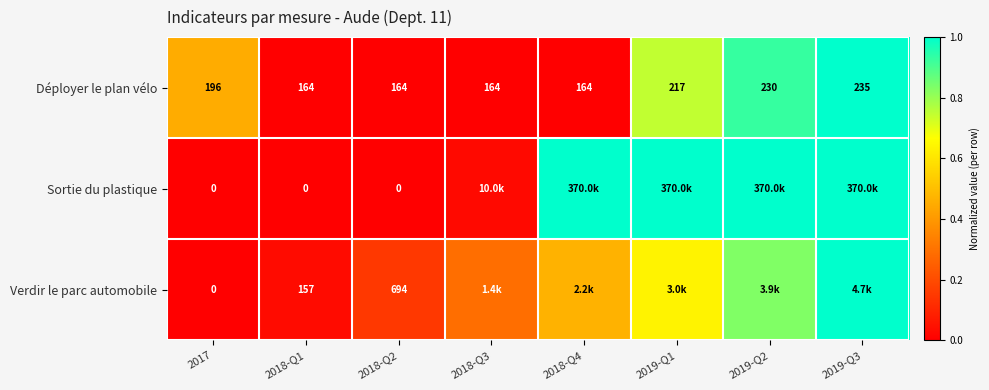

Is the value of Sortie du plastique at 2018-Q2 greater than the value of Déployer le plan vélo at 2017?

No